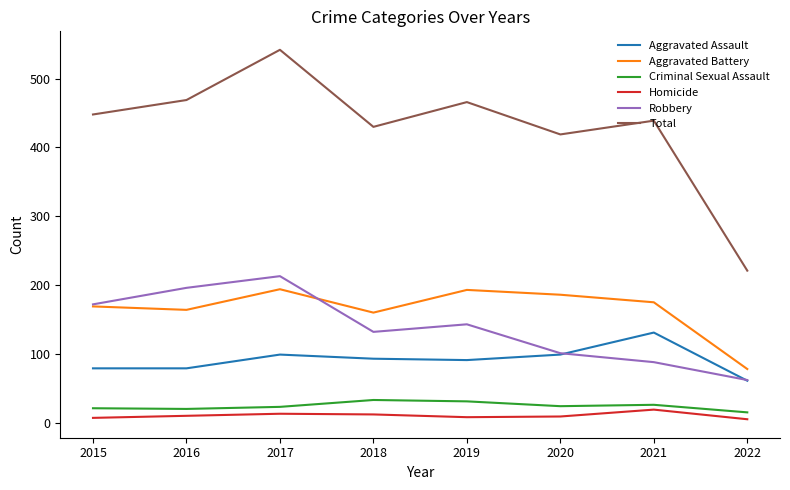

What is the difference between the maximum and minimum values in the Aggravated Battery series?

116